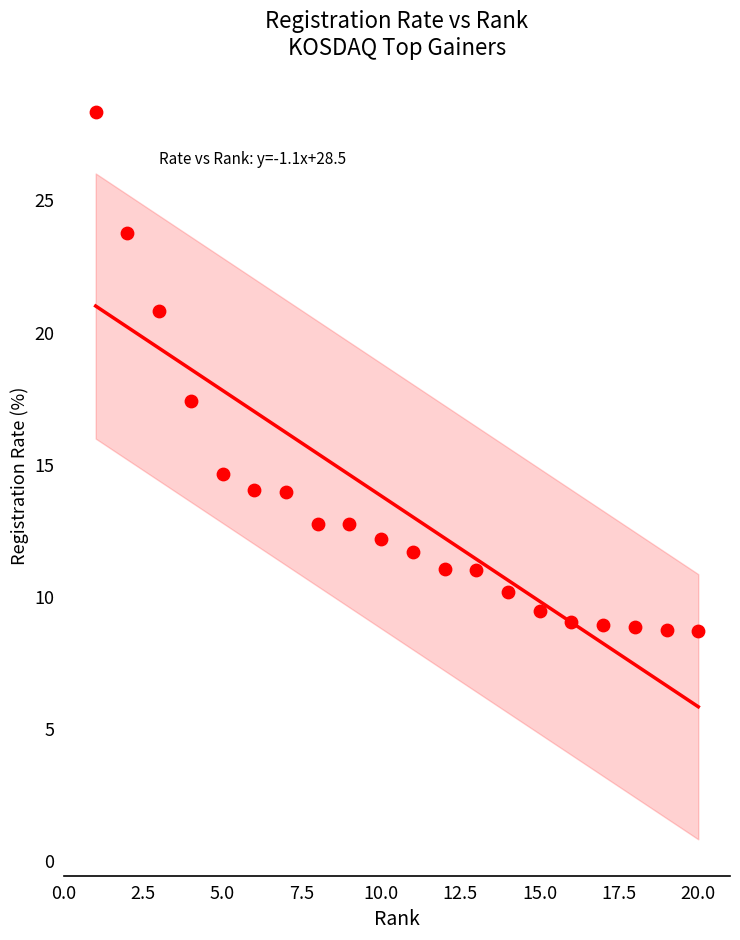

What Y value in the scatter plot is closest to 18?

17.4